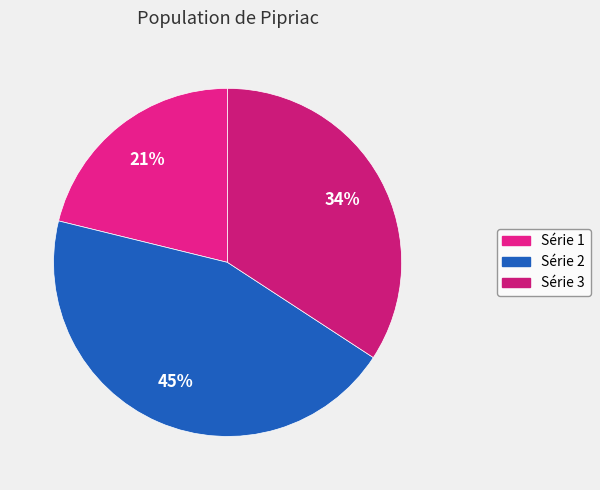

Rank the categories by value from highest to lowest.

Série 2, Série 3, Série 1